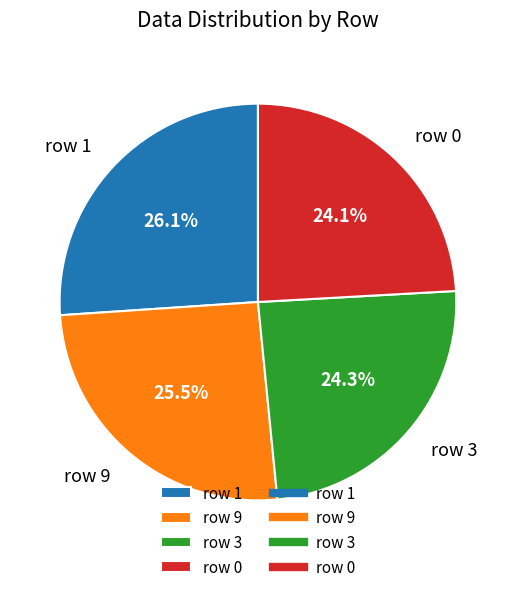

Which category has the biggest portion of the pie?

row 1